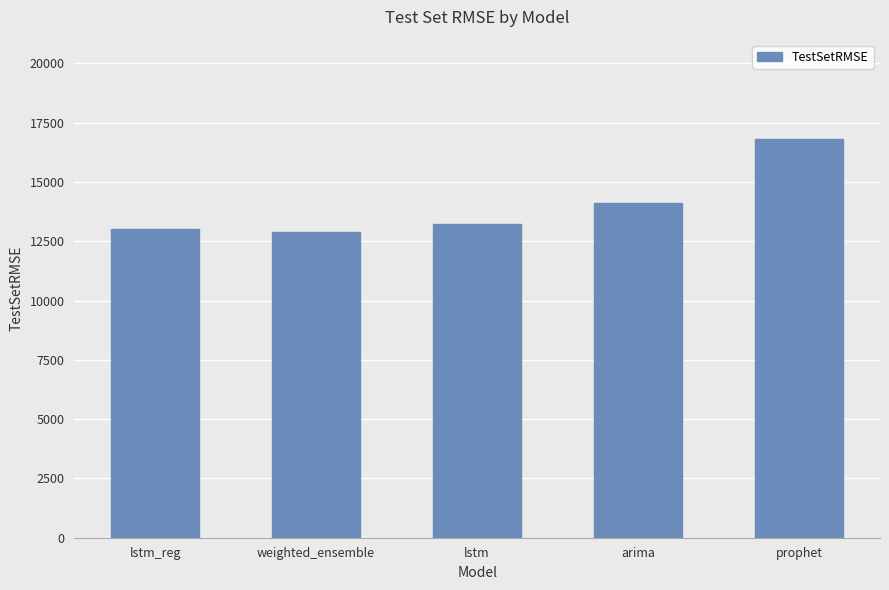

How many values are below 13226?

2